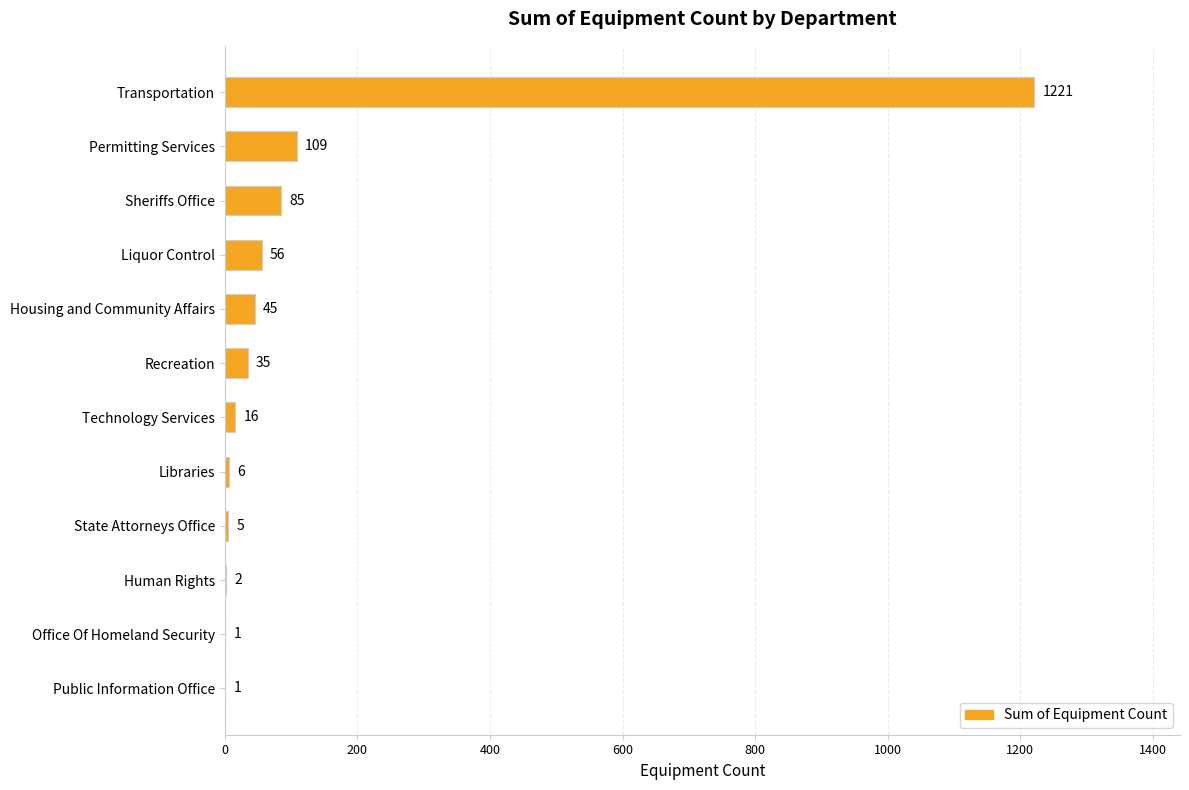

Count the number of data series in this chart.

1